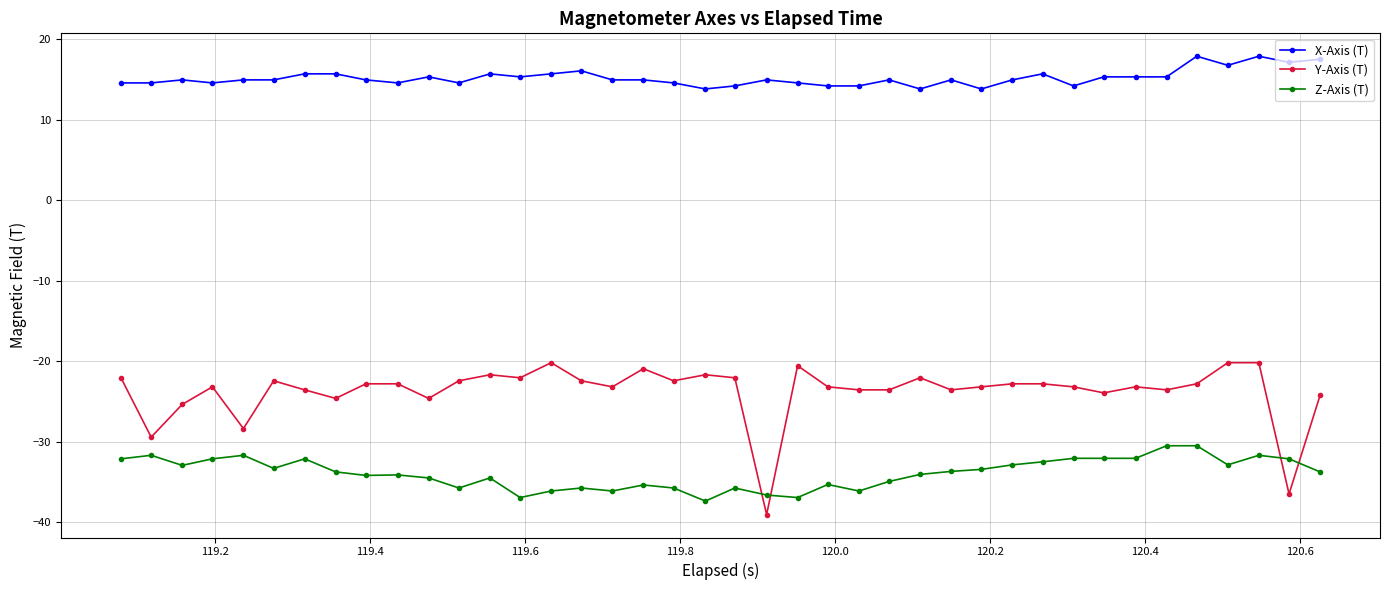

At how many categories does at least one series exceed -4?

40